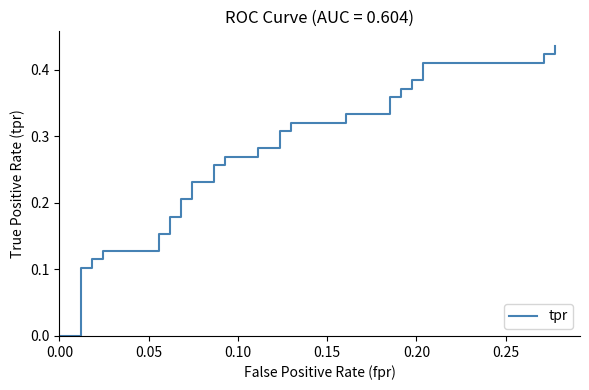

True or false: there are more than 0 points higher than both neighbors.

False